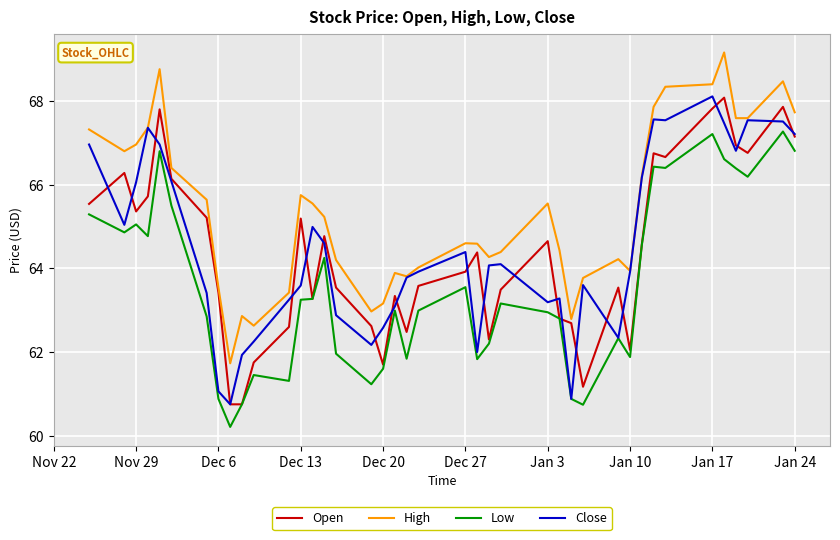

Does the chart have visible grid lines?

Yes